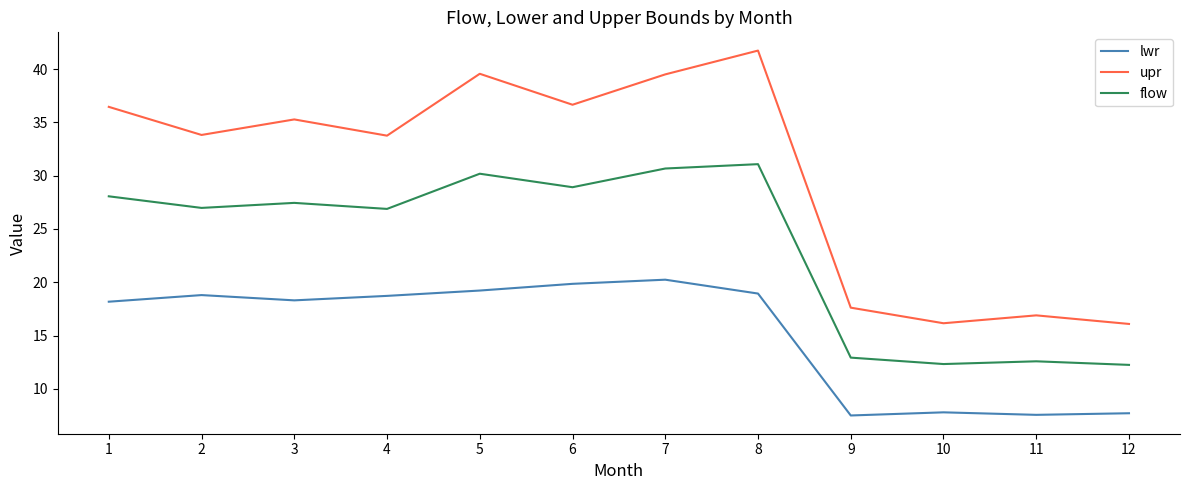

At which label does flow first exceed 27?

1